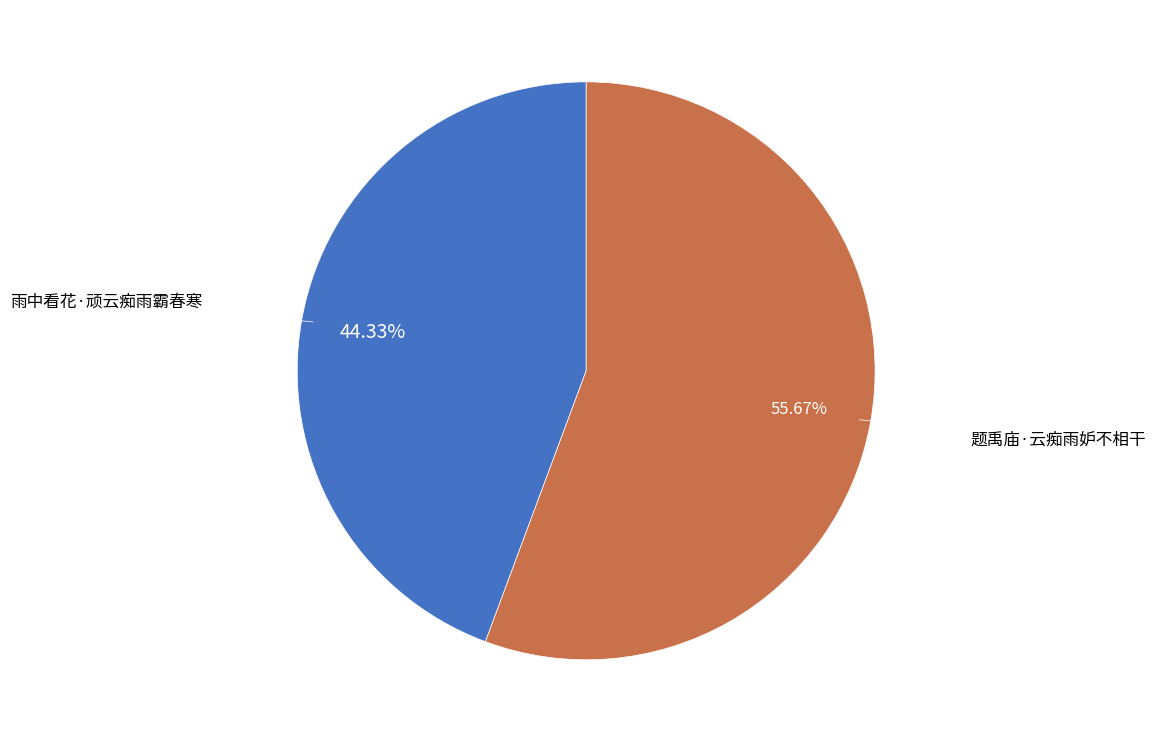

To the nearest percent, what is the difference between the largest and smallest slice percentages?

11%